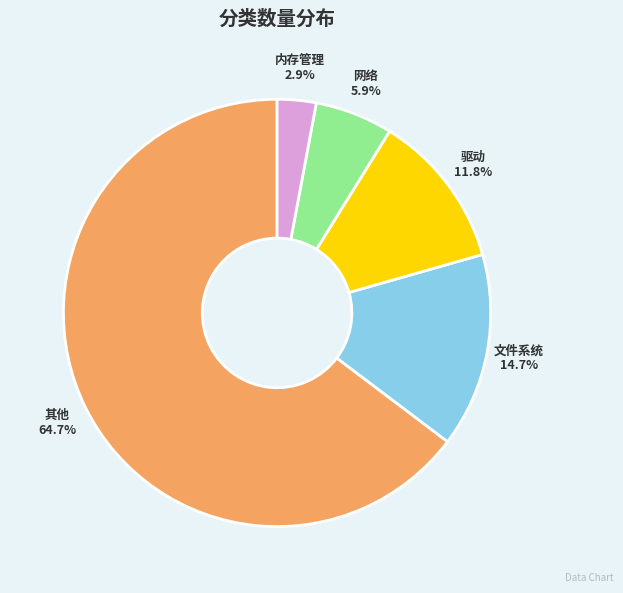

Does 文件系统 represent more than half of the total?

No